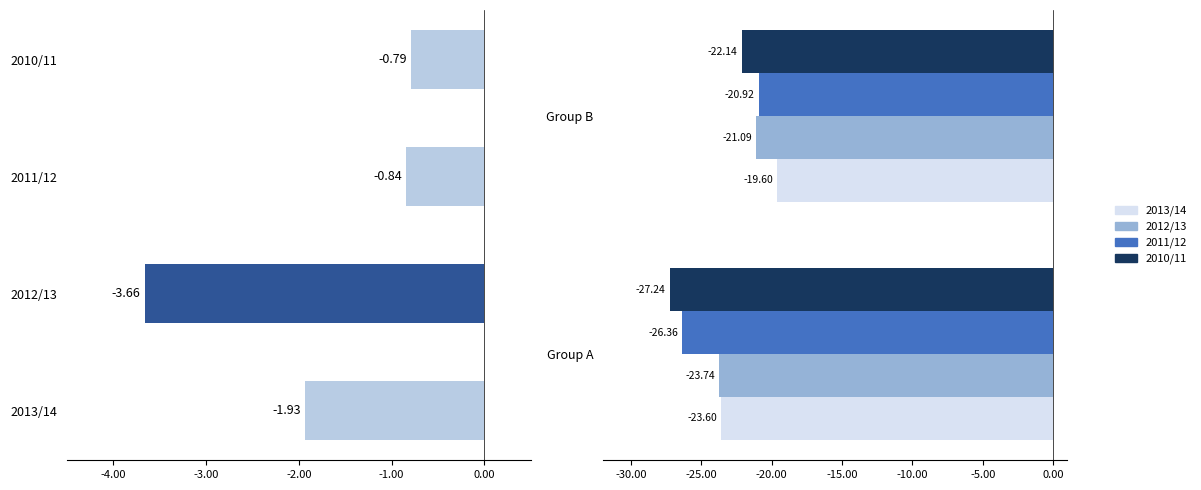

True or false: 2013/14 has a value of -12.2 at Group B.

False